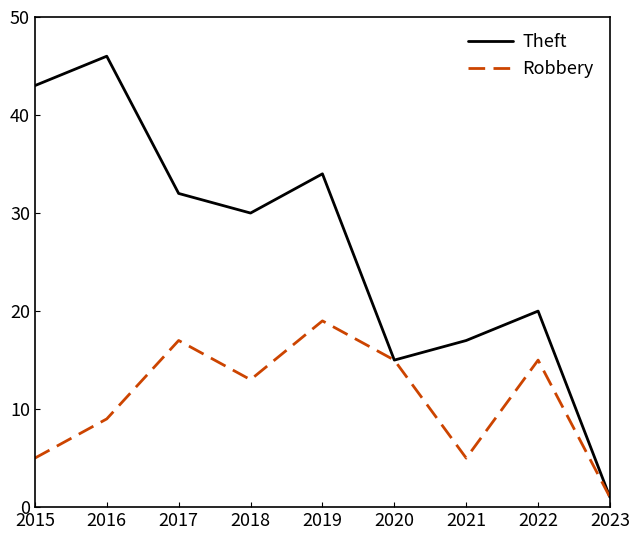

Is this an area chart (filled region under the line)?

No